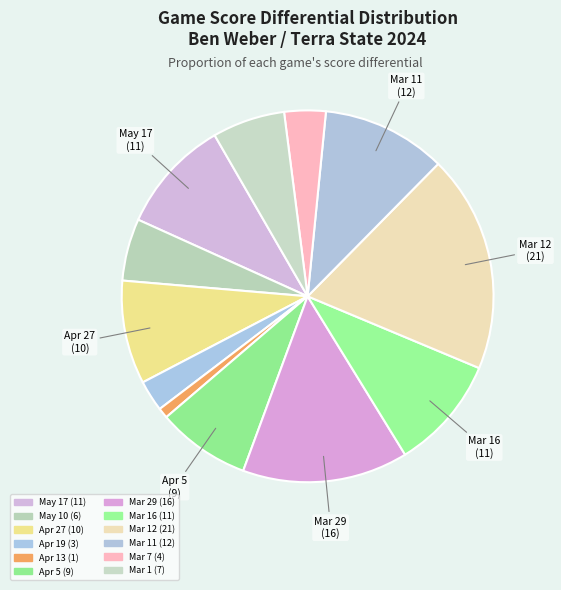

How many slices are in this pie chart?

12